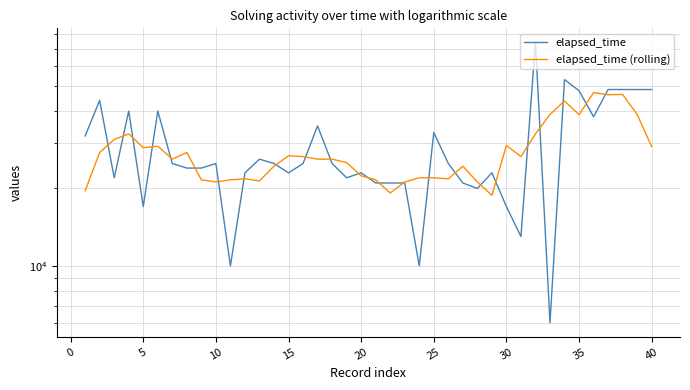

Which category has the highest value in the elapsed_time (rolling) series?

35